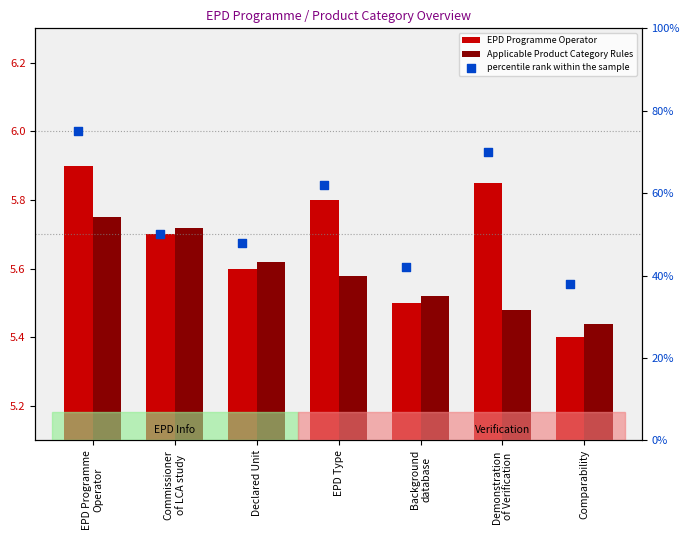

Which series has the largest total across all categories?

percentile rank within the sample